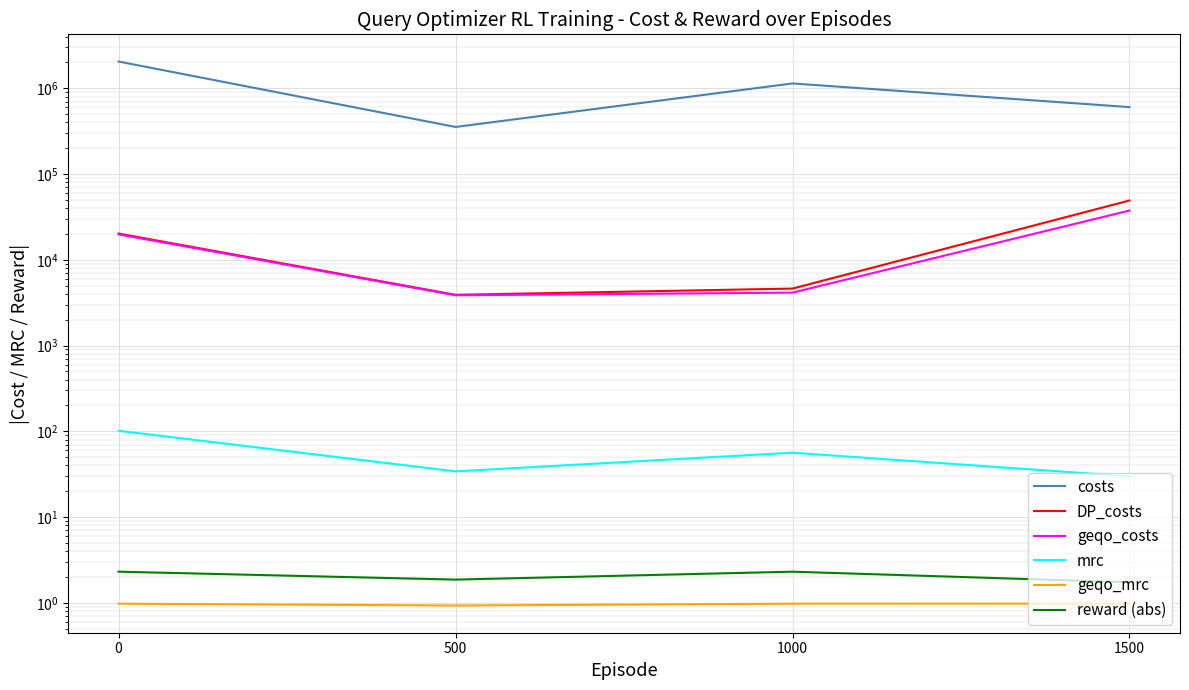

True or false: mrc has more than 2 interior local peaks.

False